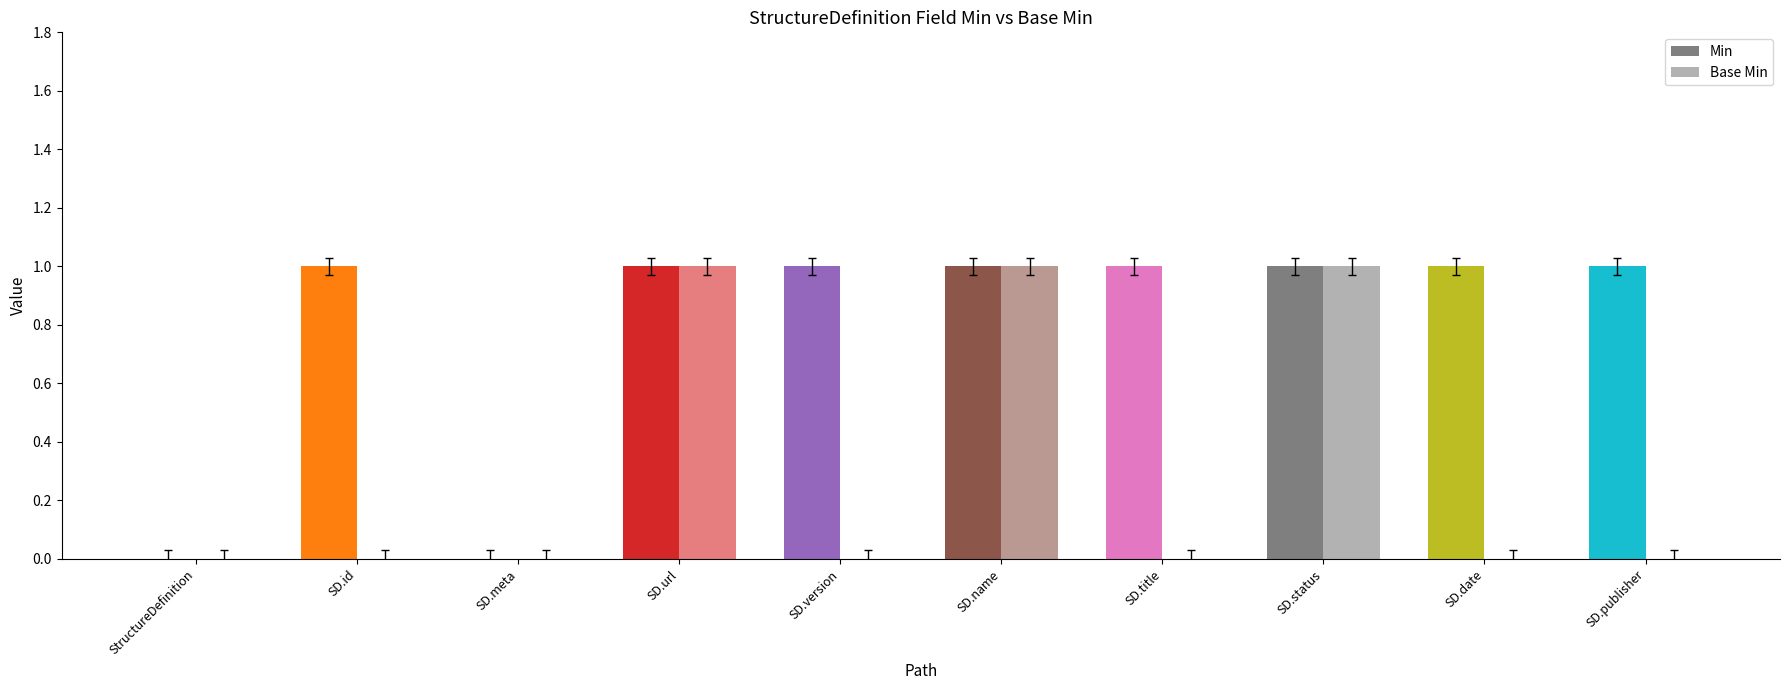

How many values in the Min series are below 1?

2